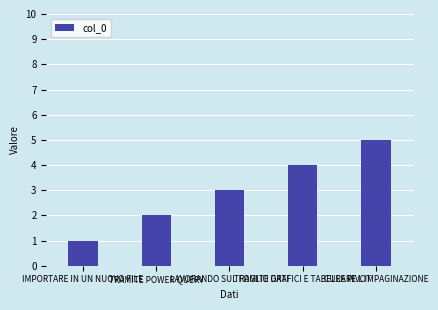

Between CURARE L IMPAGINAZIONE and LAVORANDO SUL FOGLIO DATI, which is larger?

CURARE L IMPAGINAZIONE